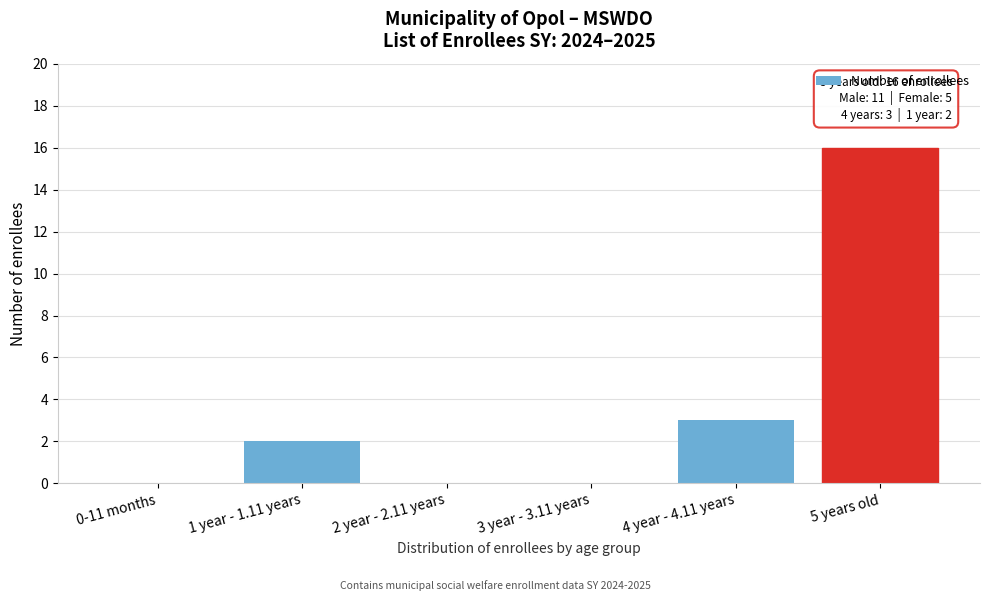

Reading left to right, transcribe all the data shown in this chart.

0-11 months=0	1 year - 1.11 years=2	2 year - 2.11 years=0	3 year - 3.11 years=0	4 year - 4.11 years=3	5 years old=16